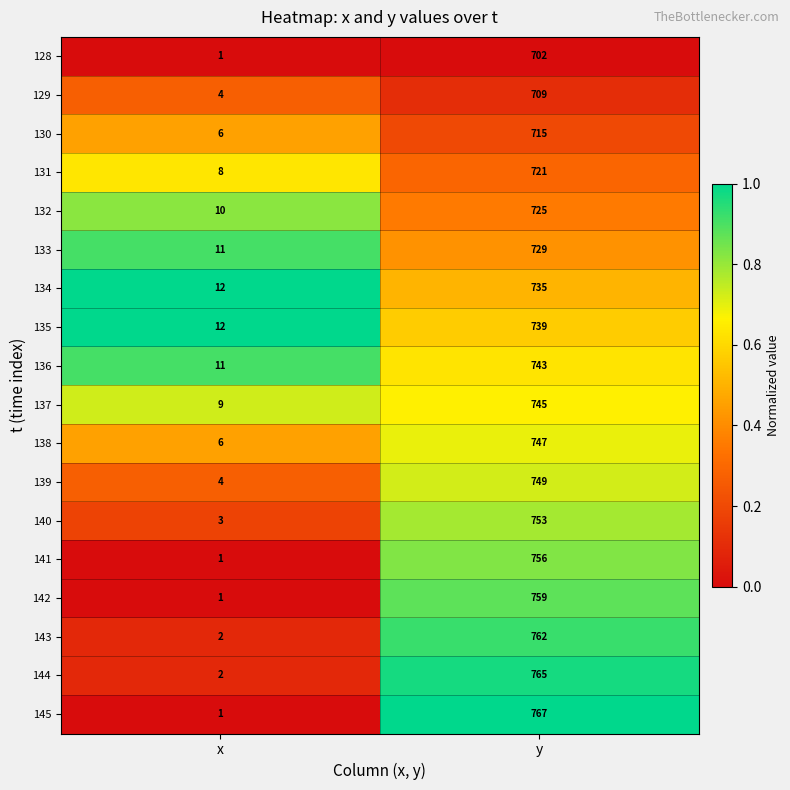

How many data points in 141 are less than 756?

1